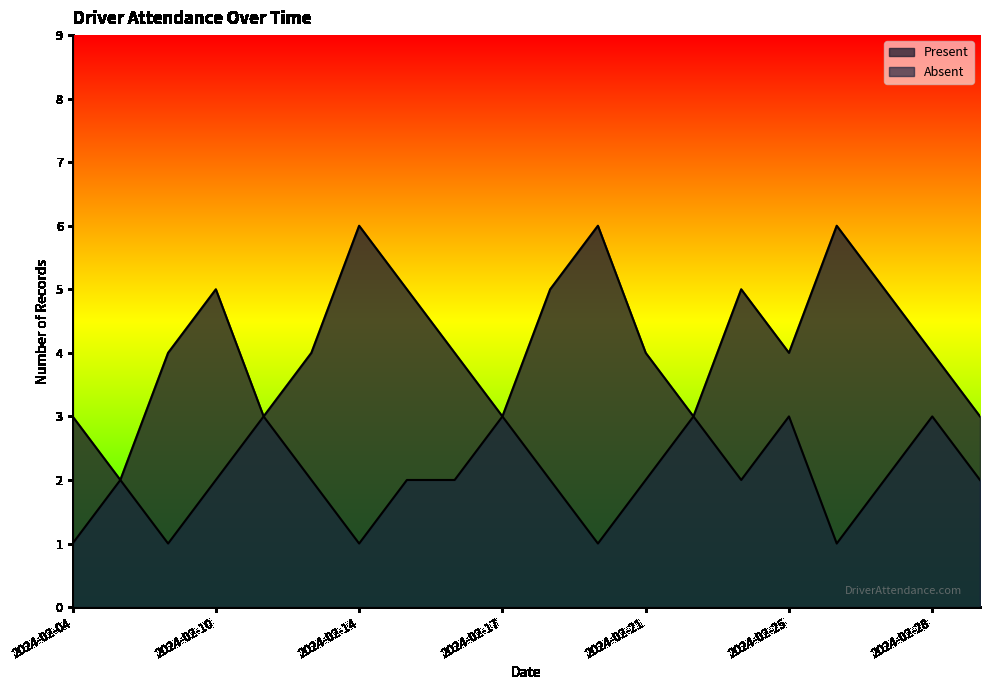

In Present, how many points are higher than both neighbors (excluding endpoints)?

5